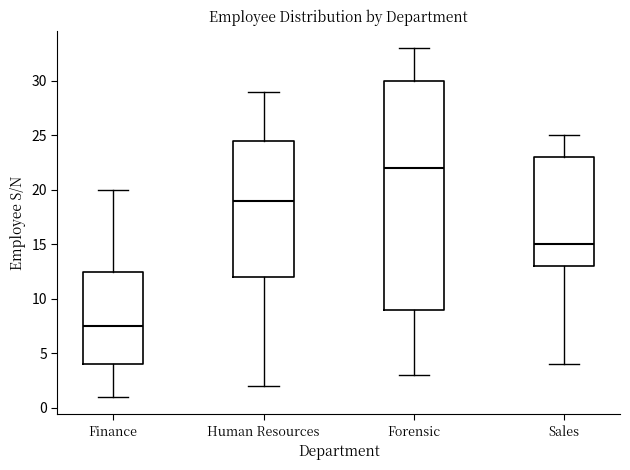

Which box's median line is the lowest?

Finance